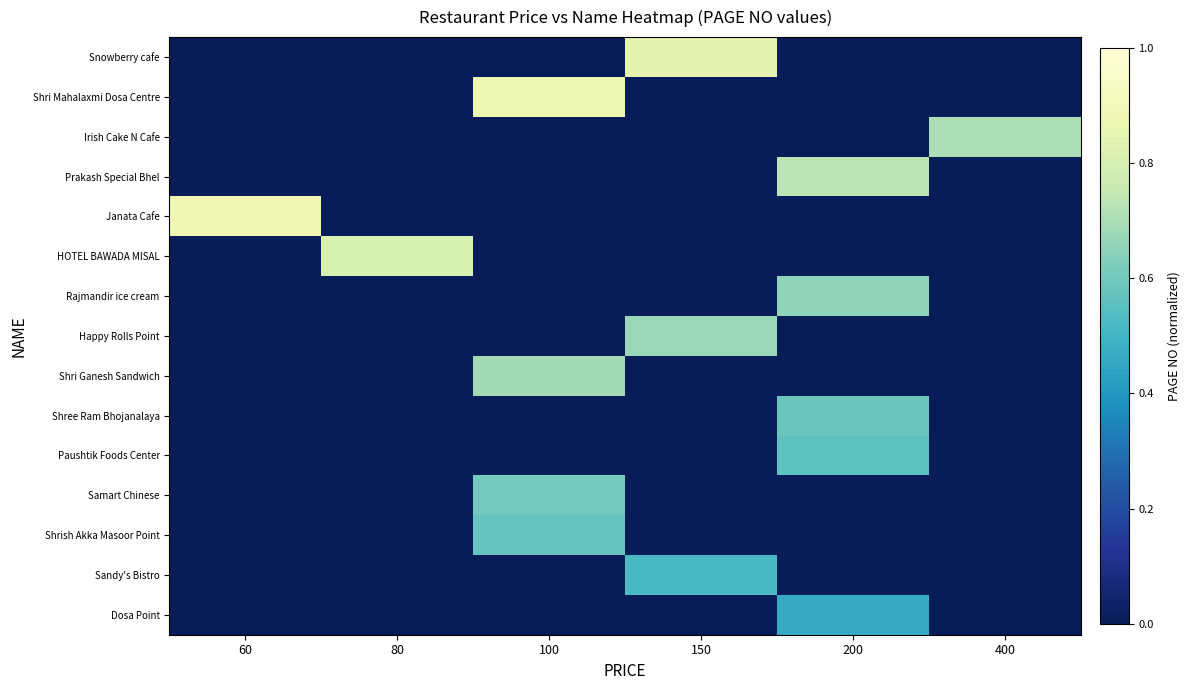

What is the total value across all series at 80?

0.8